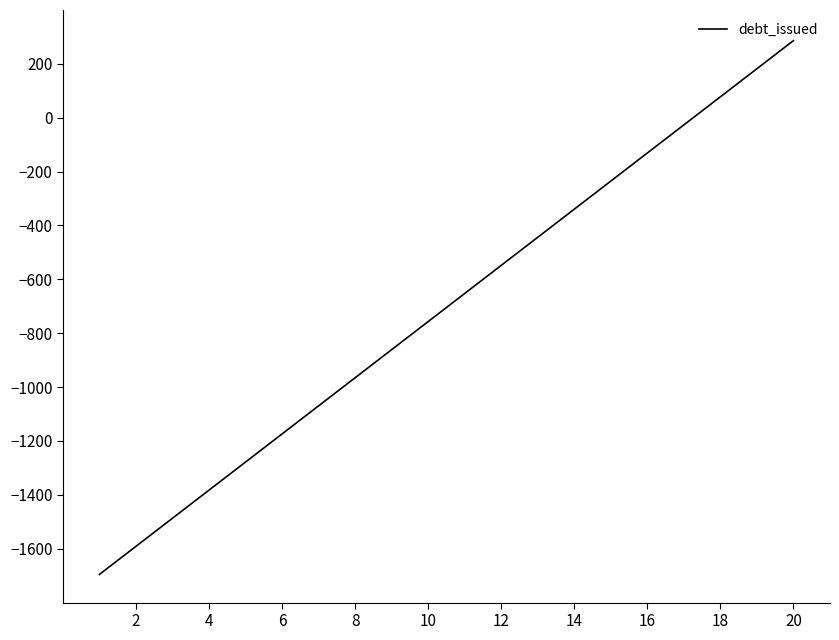

What is the difference between the maximum and minimum values?

1981.8